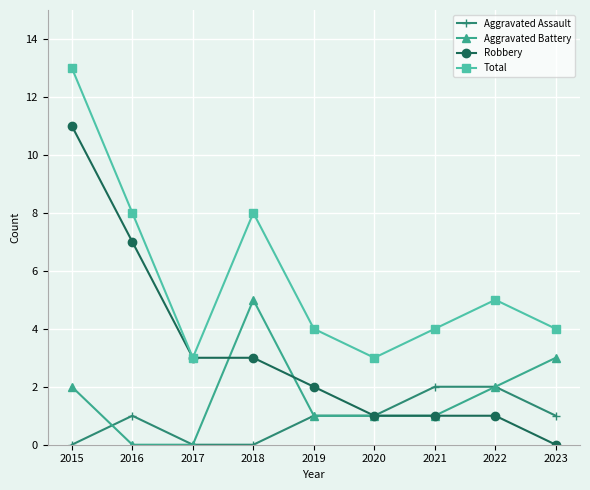

At which category is the sum across all series the highest?

2015